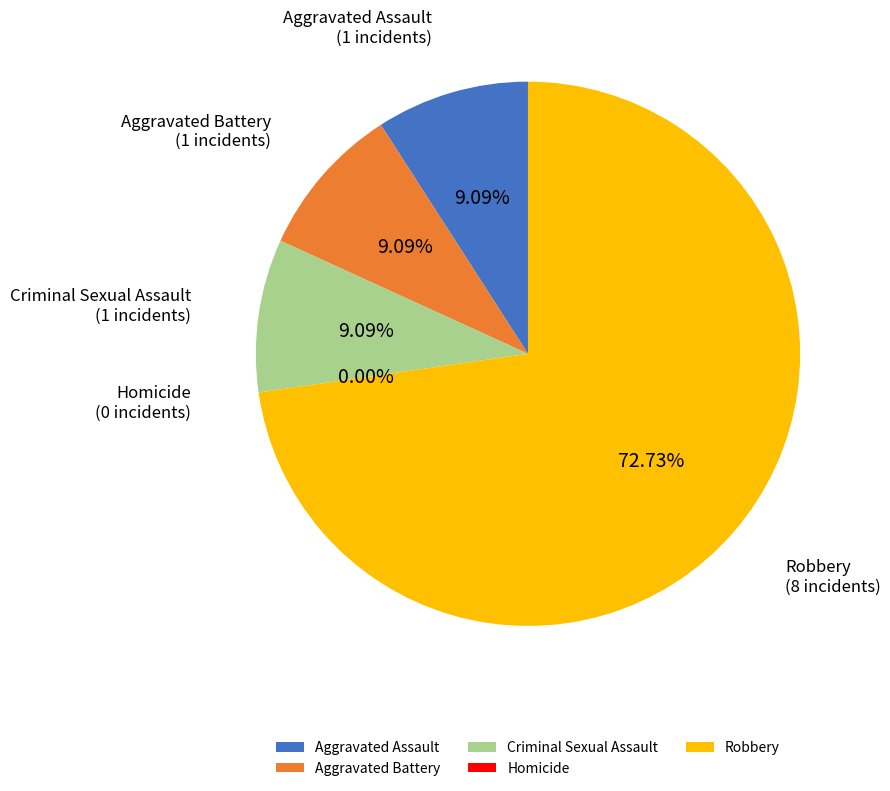

Is Robbery the majority of the pie?

Yes